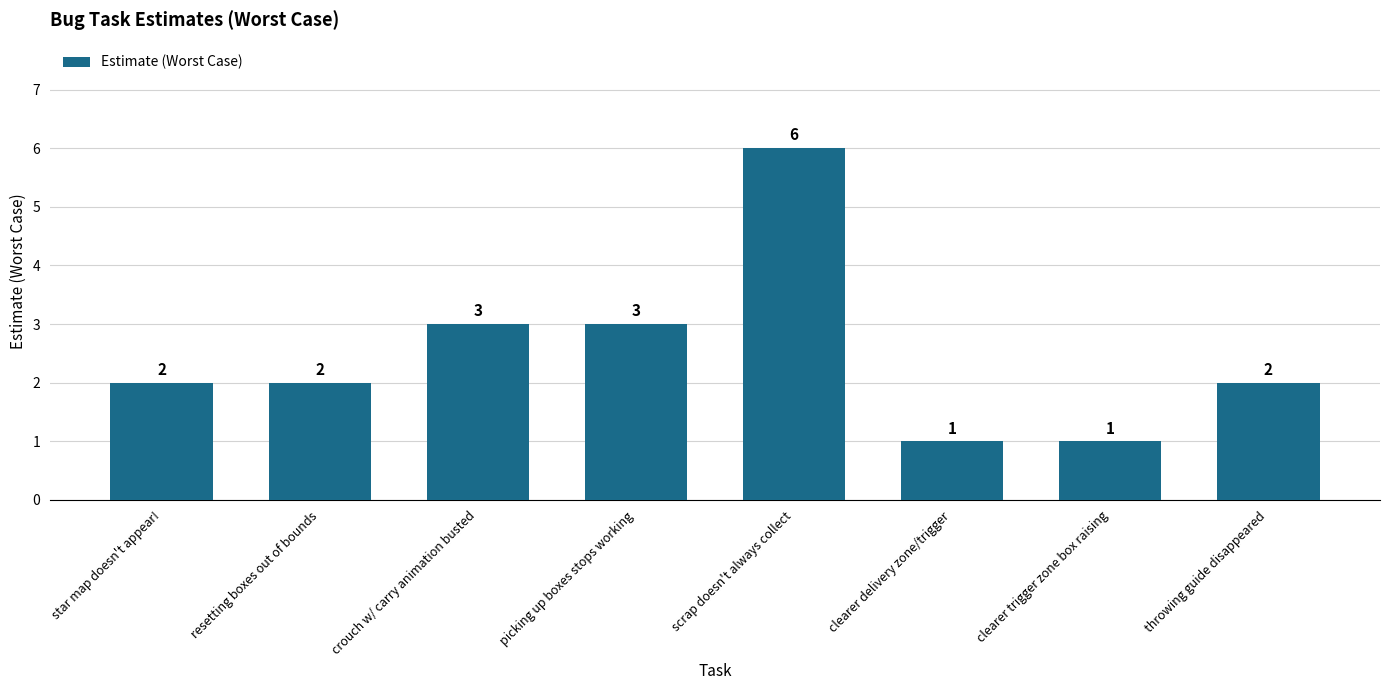

How many data points are less than 2?

2